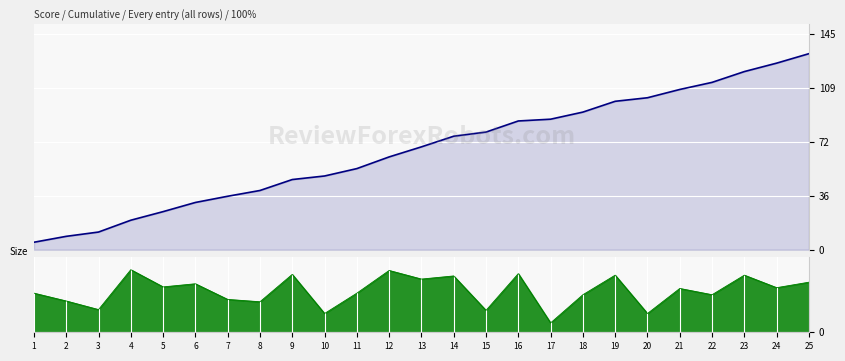

List the labels in order of value, smallest first.

1, 2, 3, 4, 5, 6, 7, 8, 9, 10, 11, 12, 13, 14, 15, 16, 17, 18, 19, 20, 21, 22, 23, 24, 25